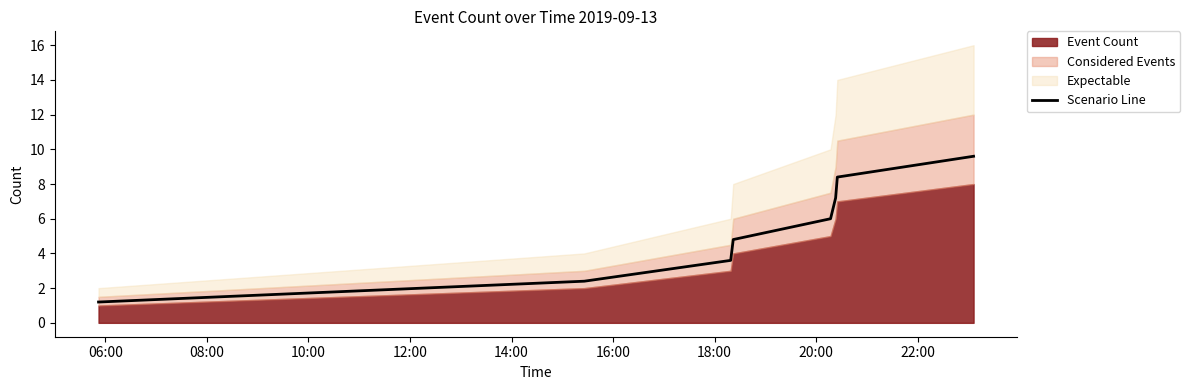

What is the lowest value of the Scenario Line series?

1.2